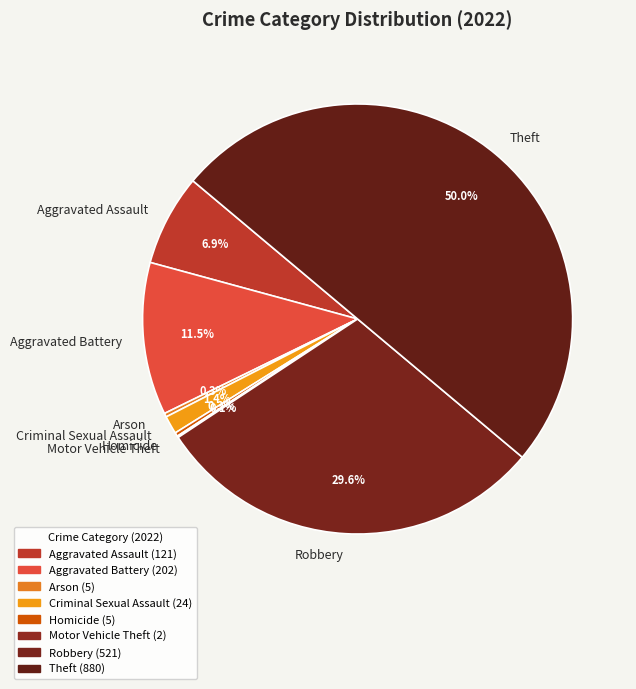

What percentage do Aggravated Battery and Arson together represent?

11.8%